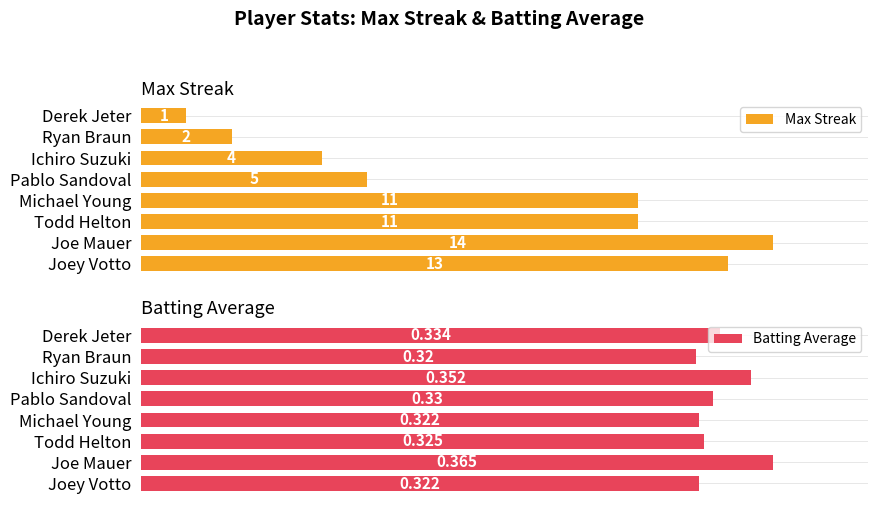

How many categories are shown in the chart?

8